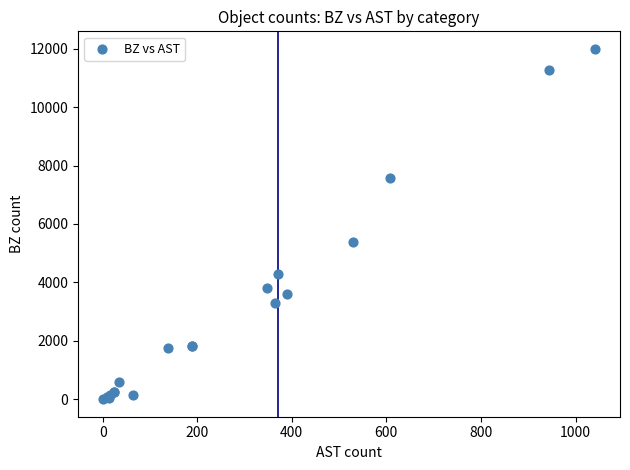

What Y value in the scatter plot is closest to 5999?

5369